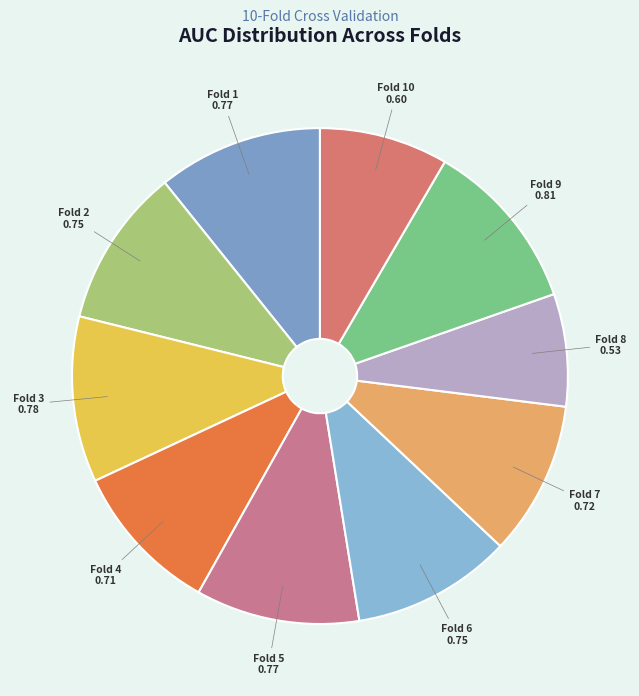

Is it true that Fold 1 is 1% of the pie?

False